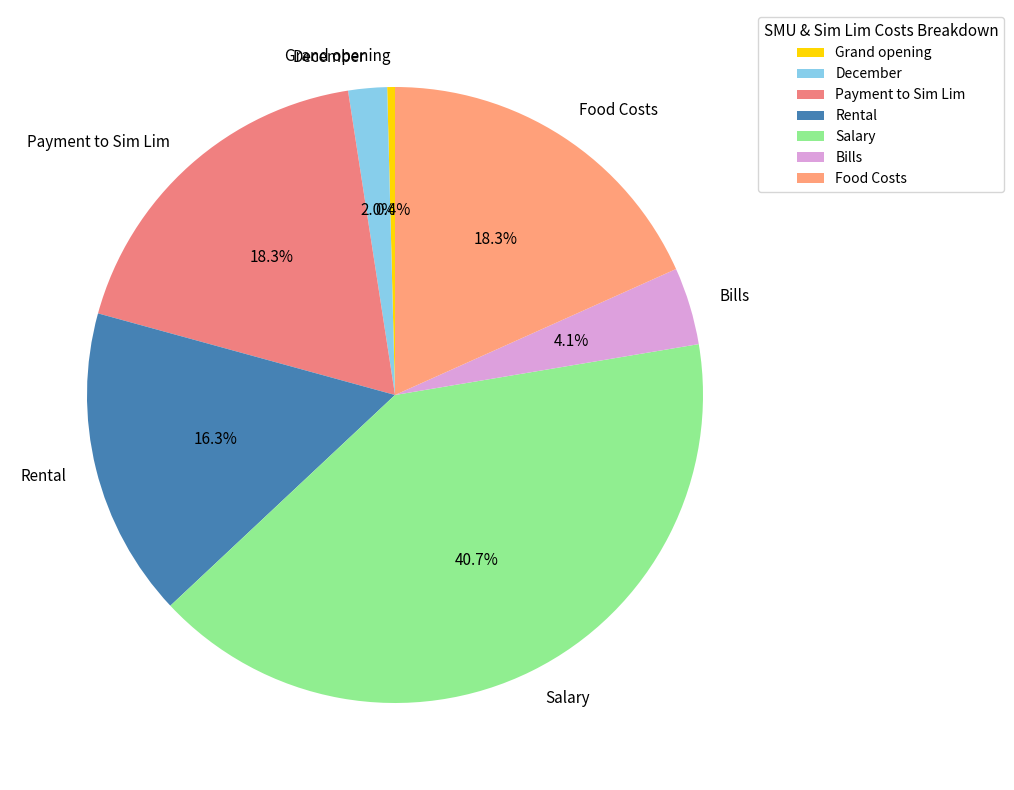

To the nearest percent, what is the combined percentage of Payment to Sim Lim and December?

20%